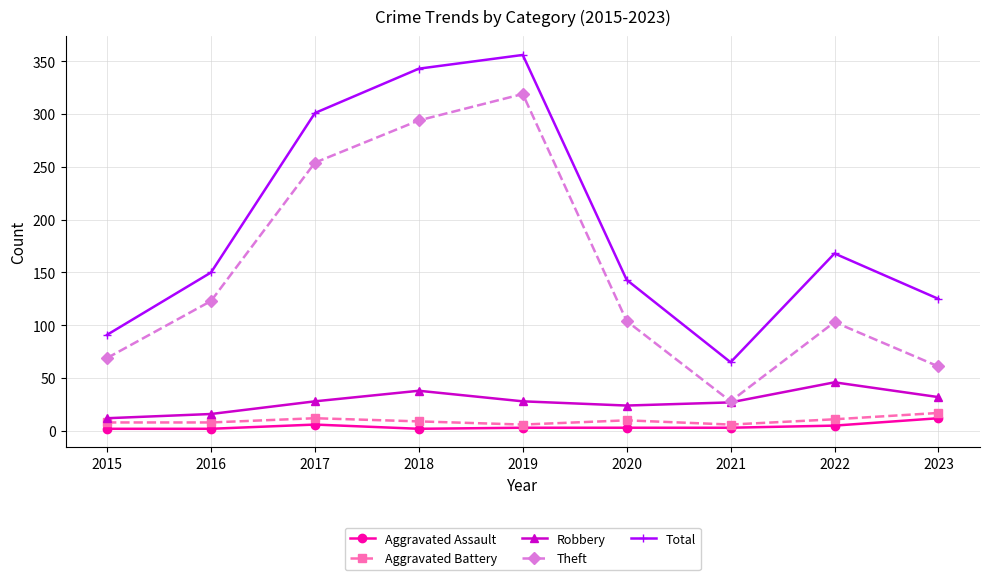

True or false: Theft and Aggravated Assault cross at least once.

False